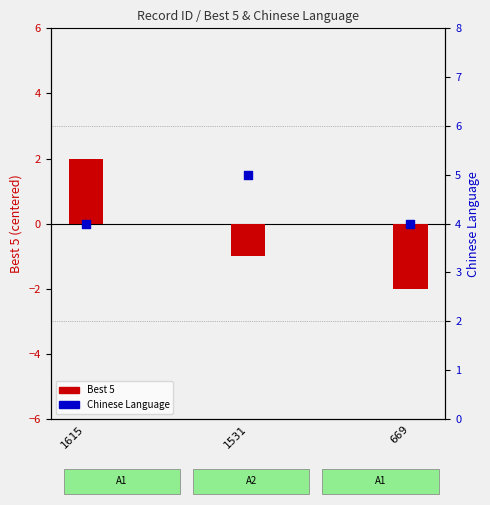

Which series has the largest total across all categories?

Chinese Language